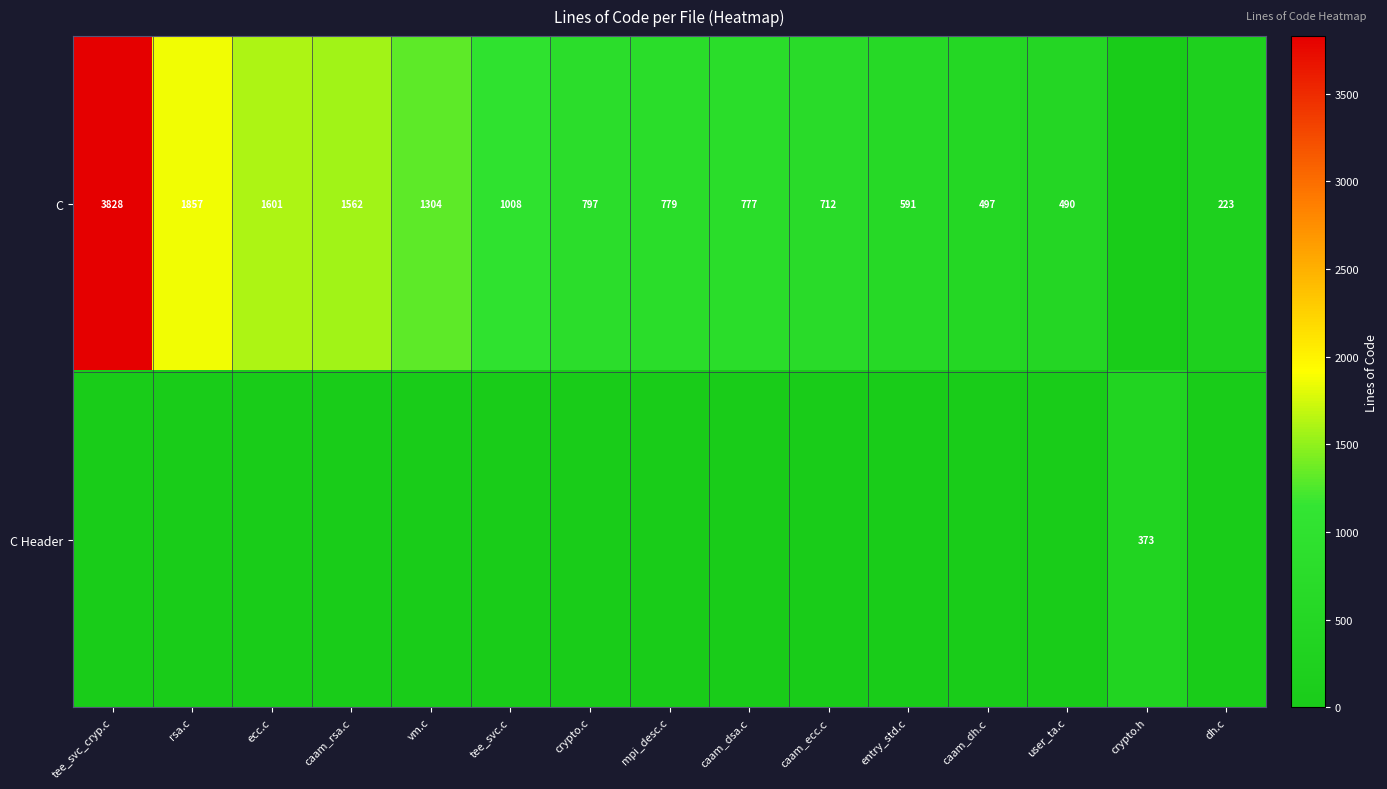

The value of C at dh.c is 223. True or false?

True